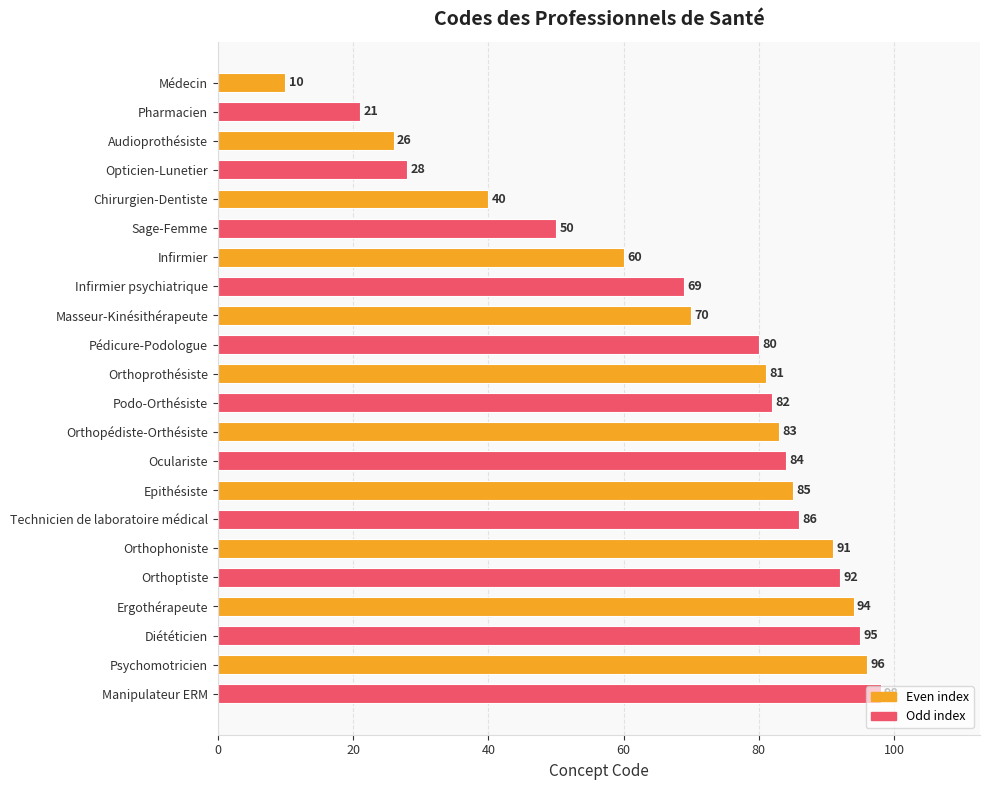

What is the average value?

69